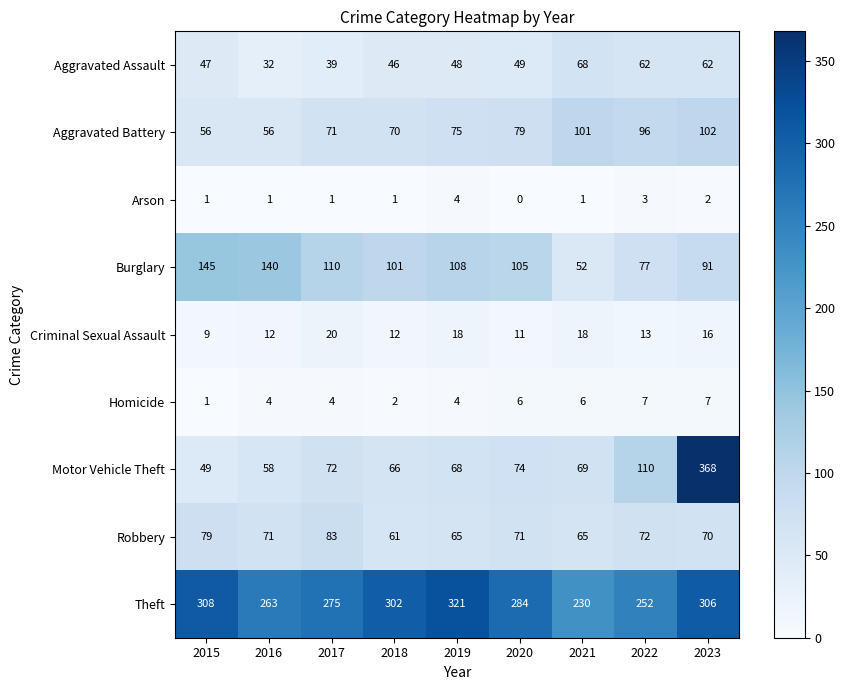

True or false: Arson has a value of 2 at 2021.

False